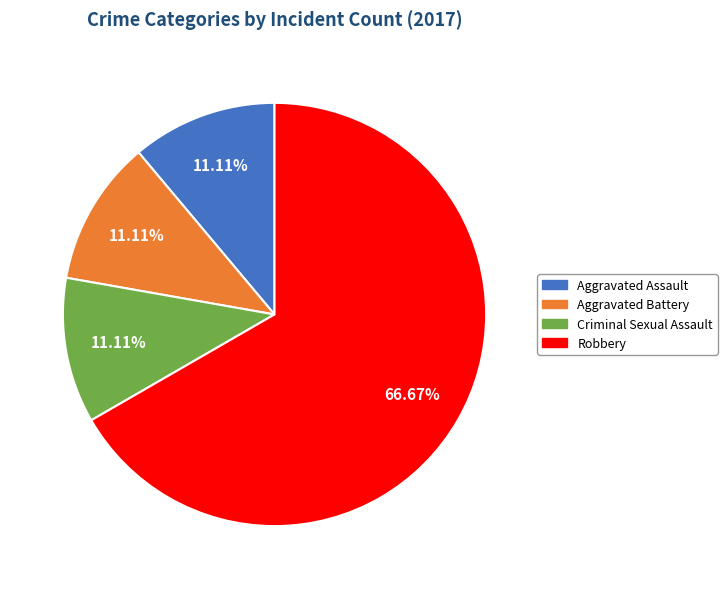

What is the ratio of the value at Aggravated Battery to the value at Robbery?

0.2